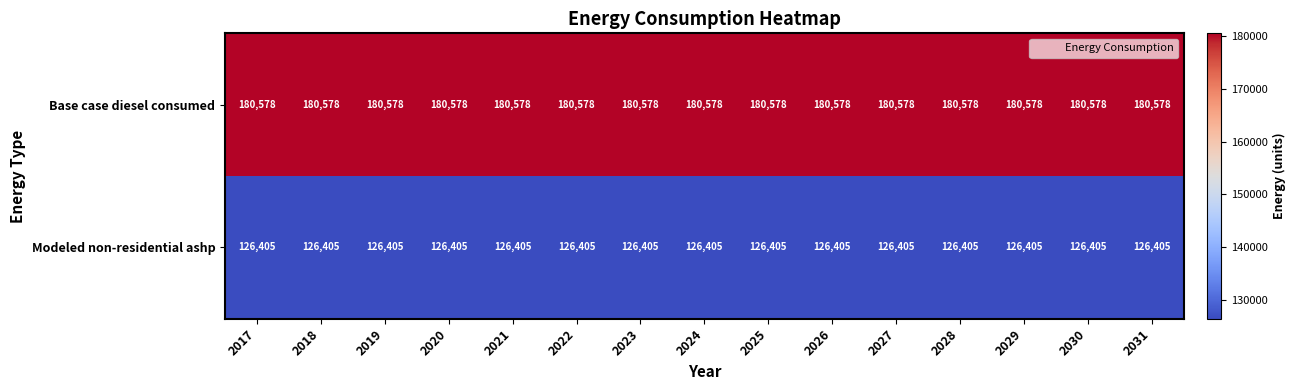

What is the average value of the Modeled non-residential ashp series?

126405